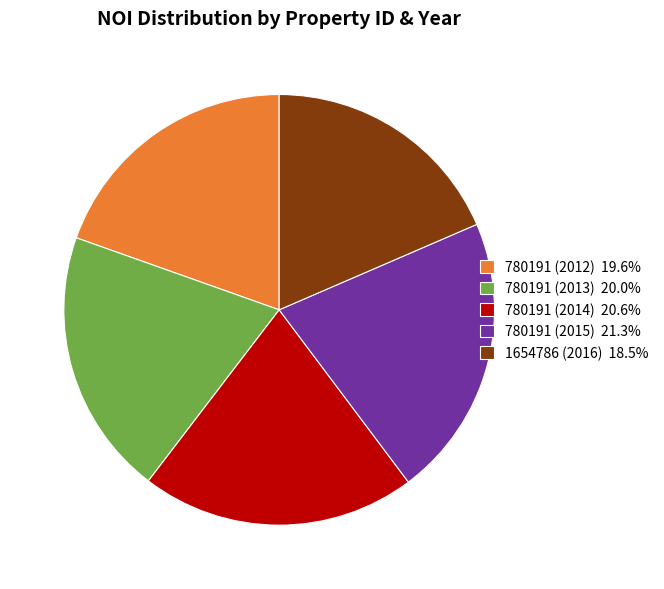

Is there a majority slice in this chart?

No